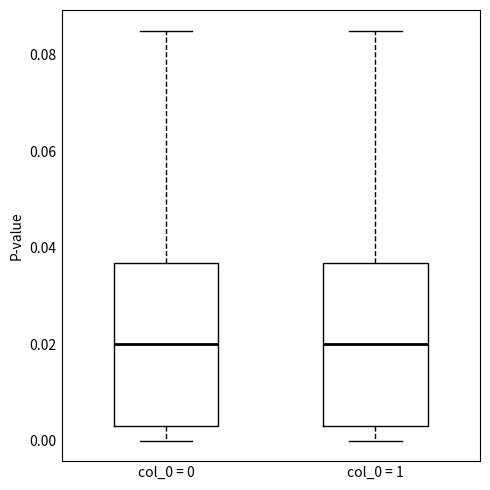

Where is the lower edge of the box for col_0 = 1 on the y-axis? The values are not printed on the chart, so give them approximately, as read against the axis.

0.004